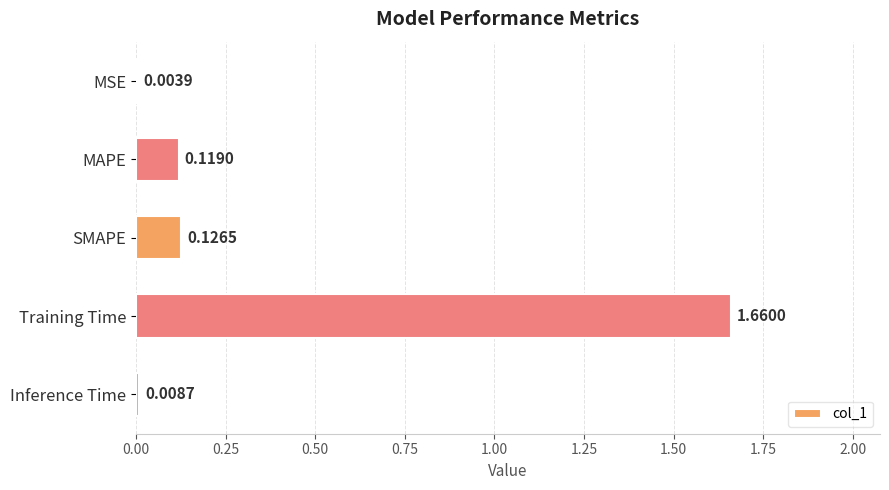

Are the bars grouped side by side (vs. stacked)?

No